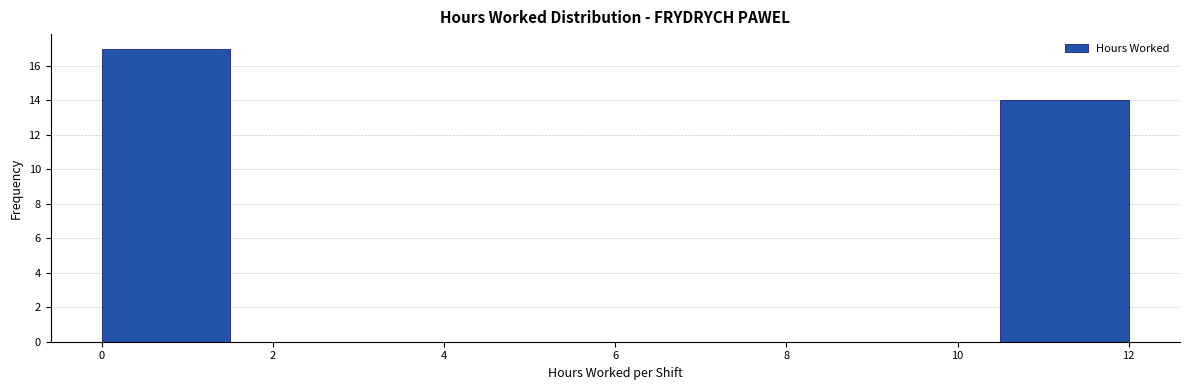

What is the height of the bar covering 10.5 to 12.0 on the x-axis? Neither the bar edges nor the heights are printed on the chart, so give them approximately, as read against the axes.

14